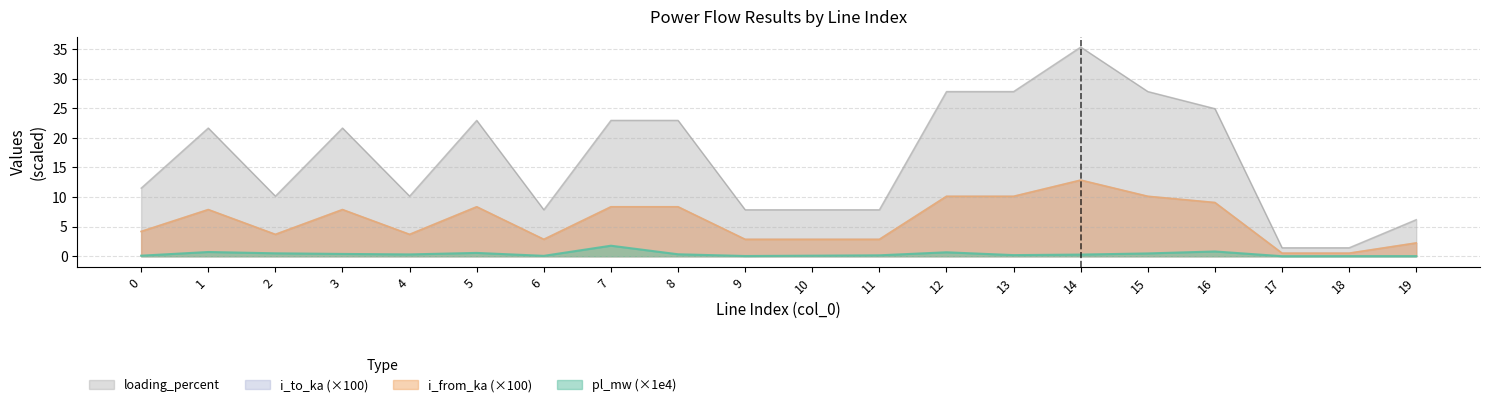

At how many categories does at least one series exceed 4?

18